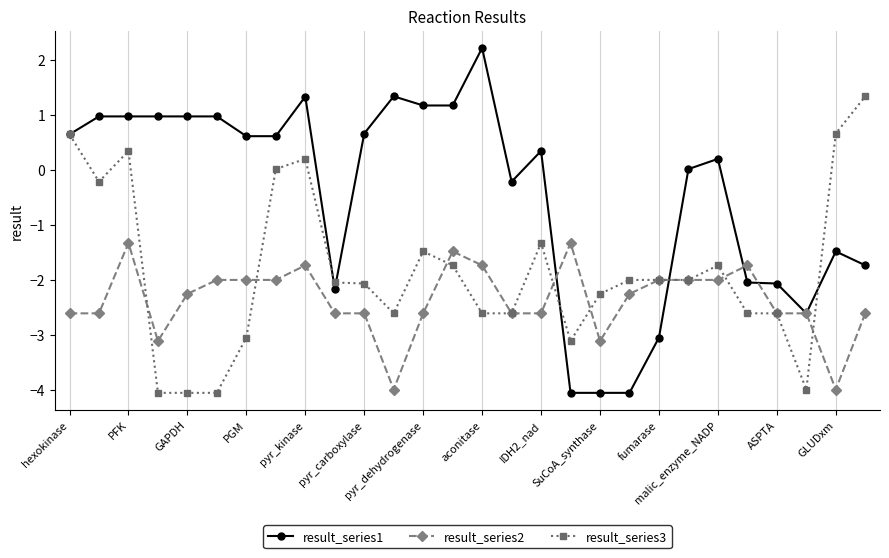

What is the value of the result_series3 point at the 5th from the left?

-4.1